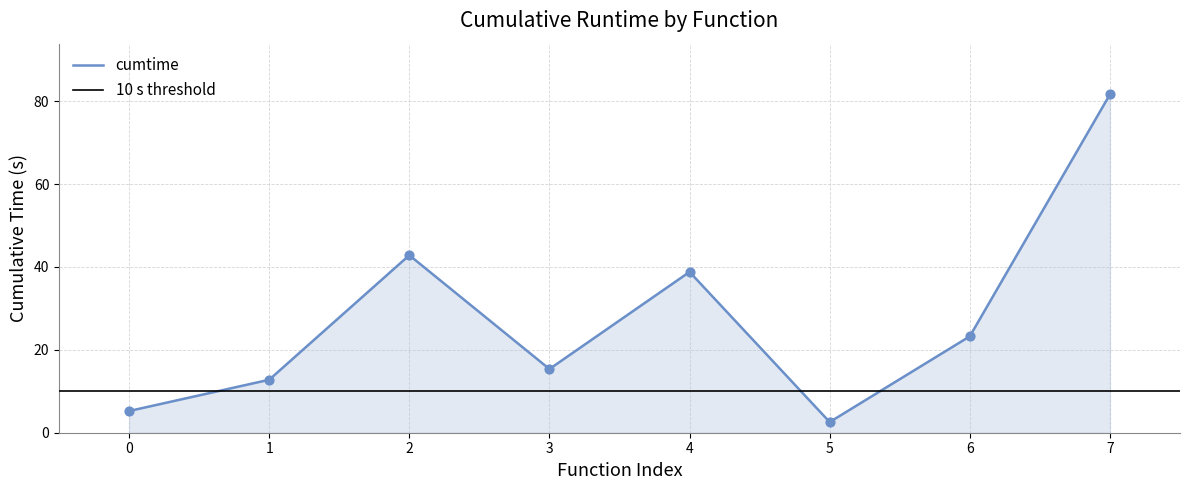

What is the lowest value of the cumtime series?

2.6